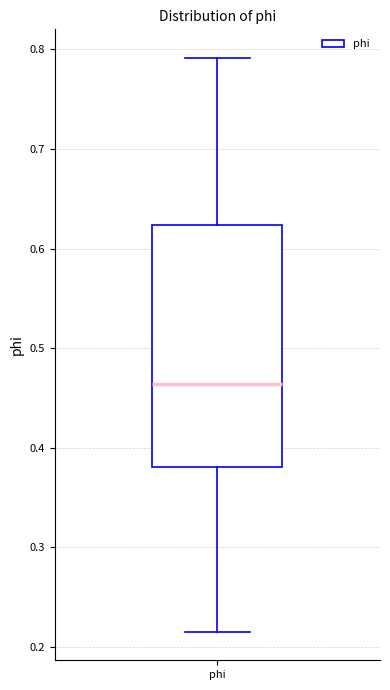

Read this box plot against the y-axis: the position of the median line, the range covered by the box, and the ends of both whiskers. The values are not printed on the chart, so give them approximately, as read against the axis.

median 0.46, box 0.38 to 0.62, whiskers 0.22 to 0.79